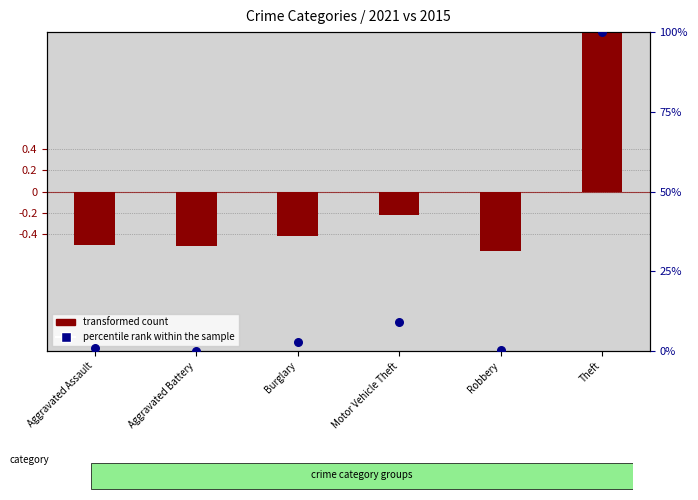

What are all the series names shown in the legend?

transformed count, percentile rank within the sample